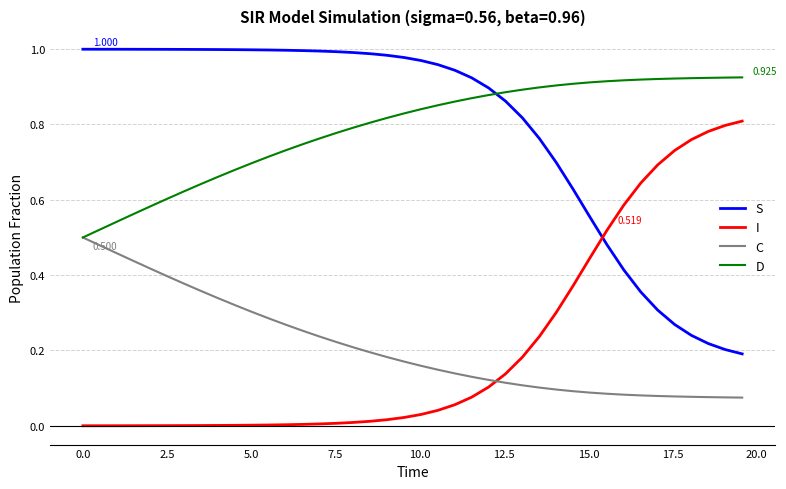

True or false: I and D intersect in this chart.

False